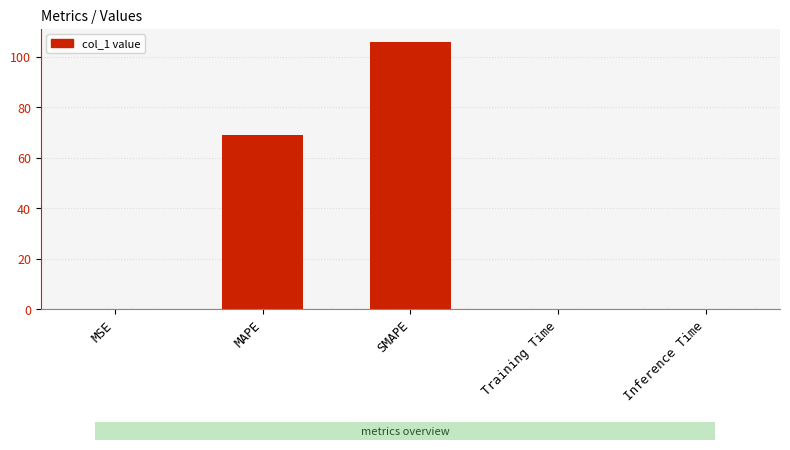

What is the sum of all values?

174.9